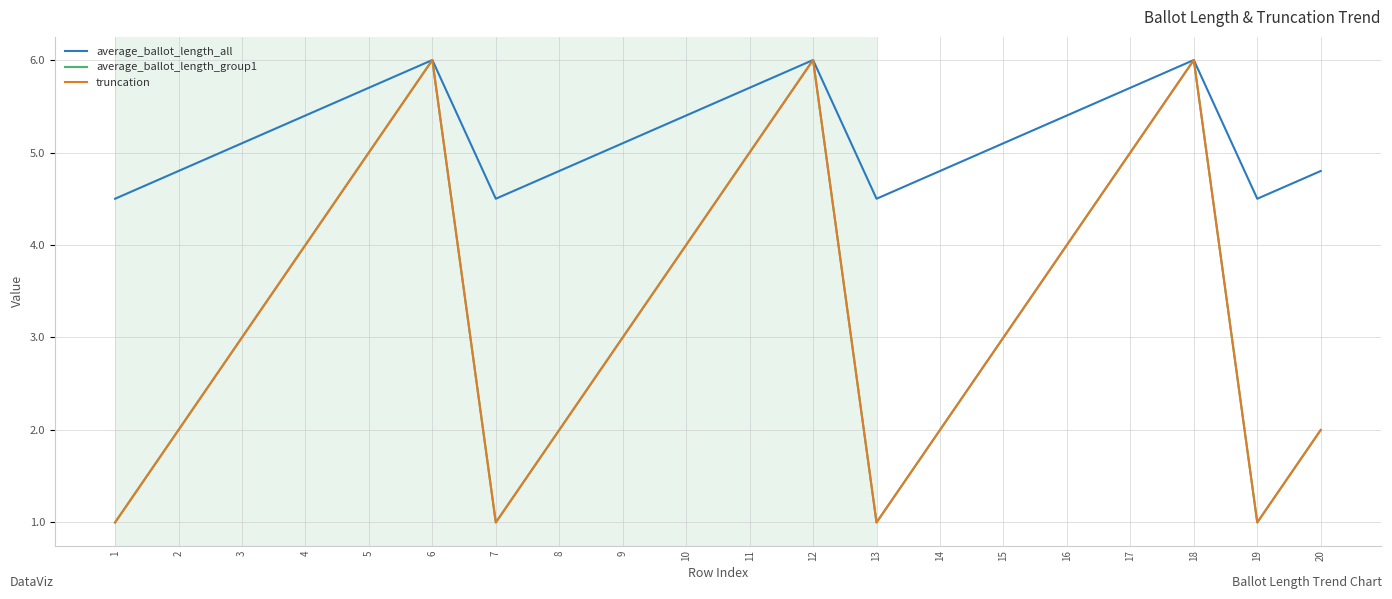

Where is truncation nearest to the value 3?

3